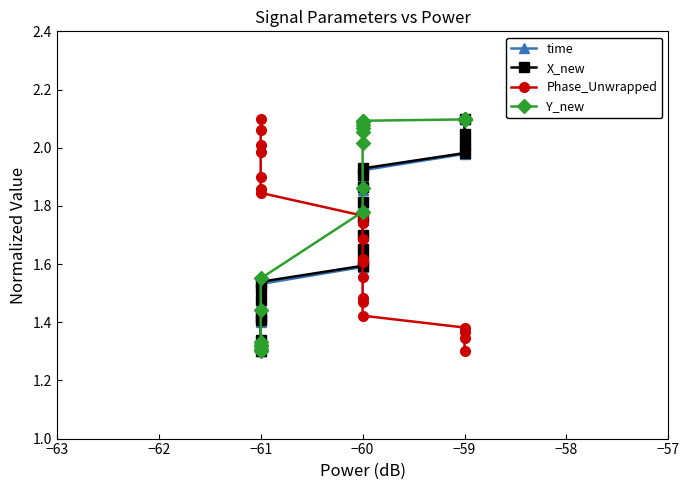

What is the sum of all Phase_Unwrapped values?

33.5